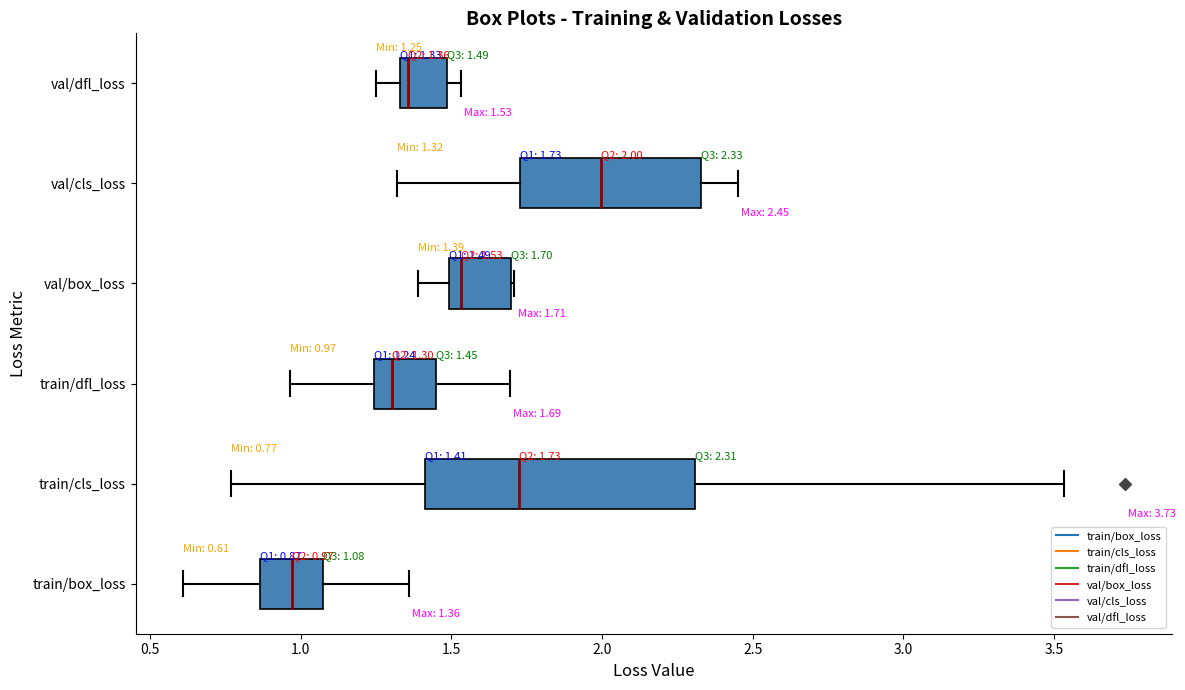

Which box is the widest, from its left edge to its right edge?

train/cls_loss